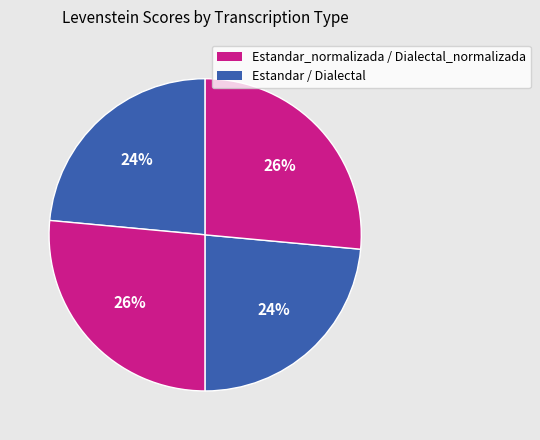

How many segments does this pie chart have?

4